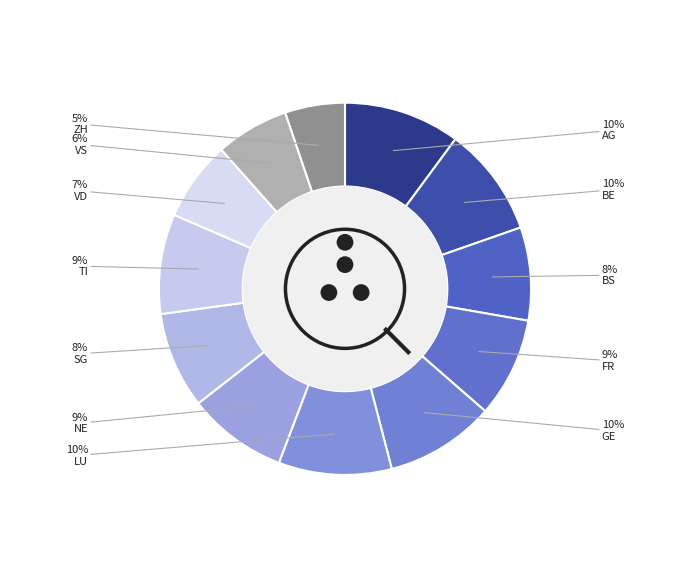

Which category has the biggest portion of the pie?

AG